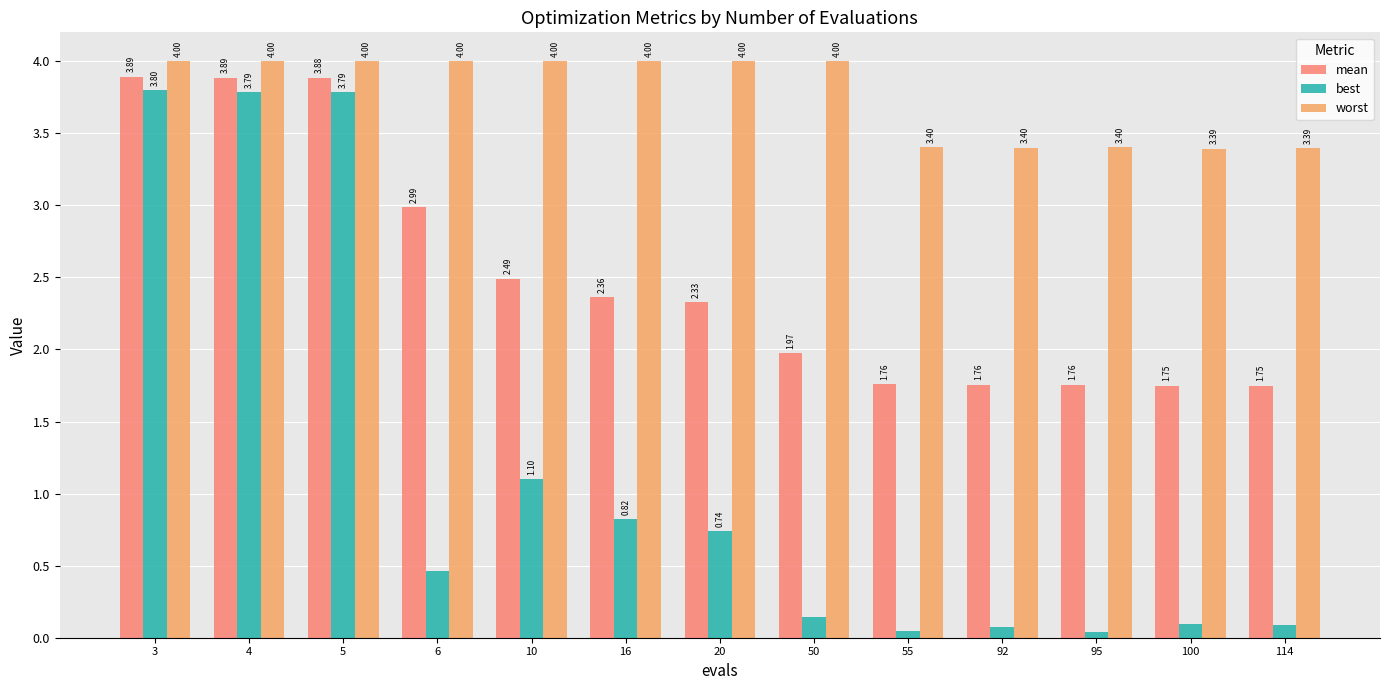

Count the number of data series in this chart.

3